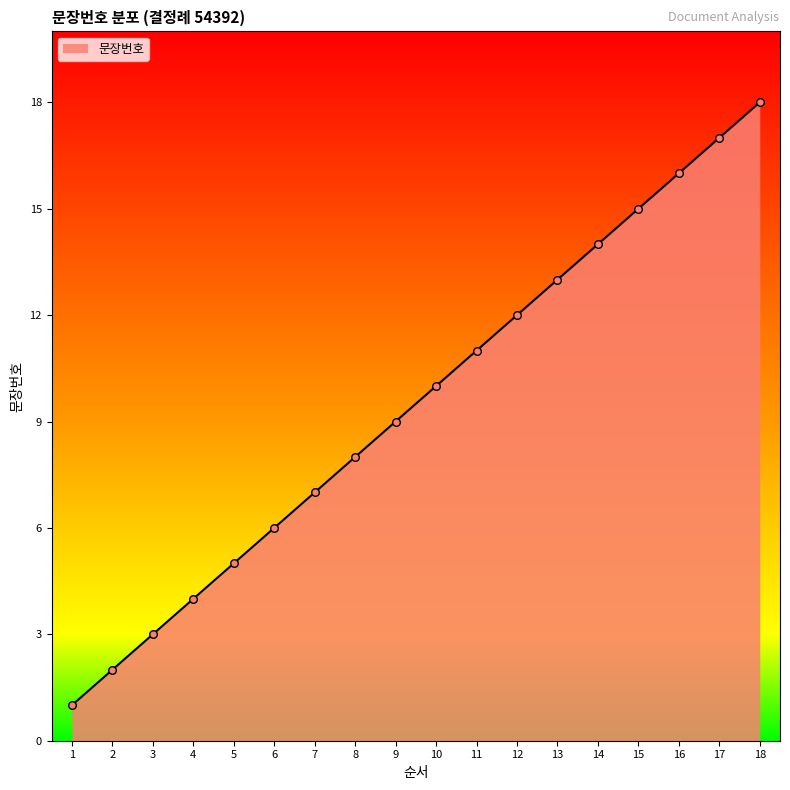

Approximately how many times larger is the value at 18 compared to 5?

3.6